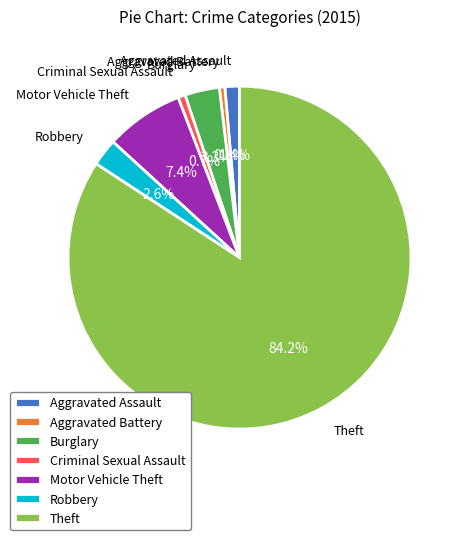

To the nearest percent, what is the average slice percentage?

14%